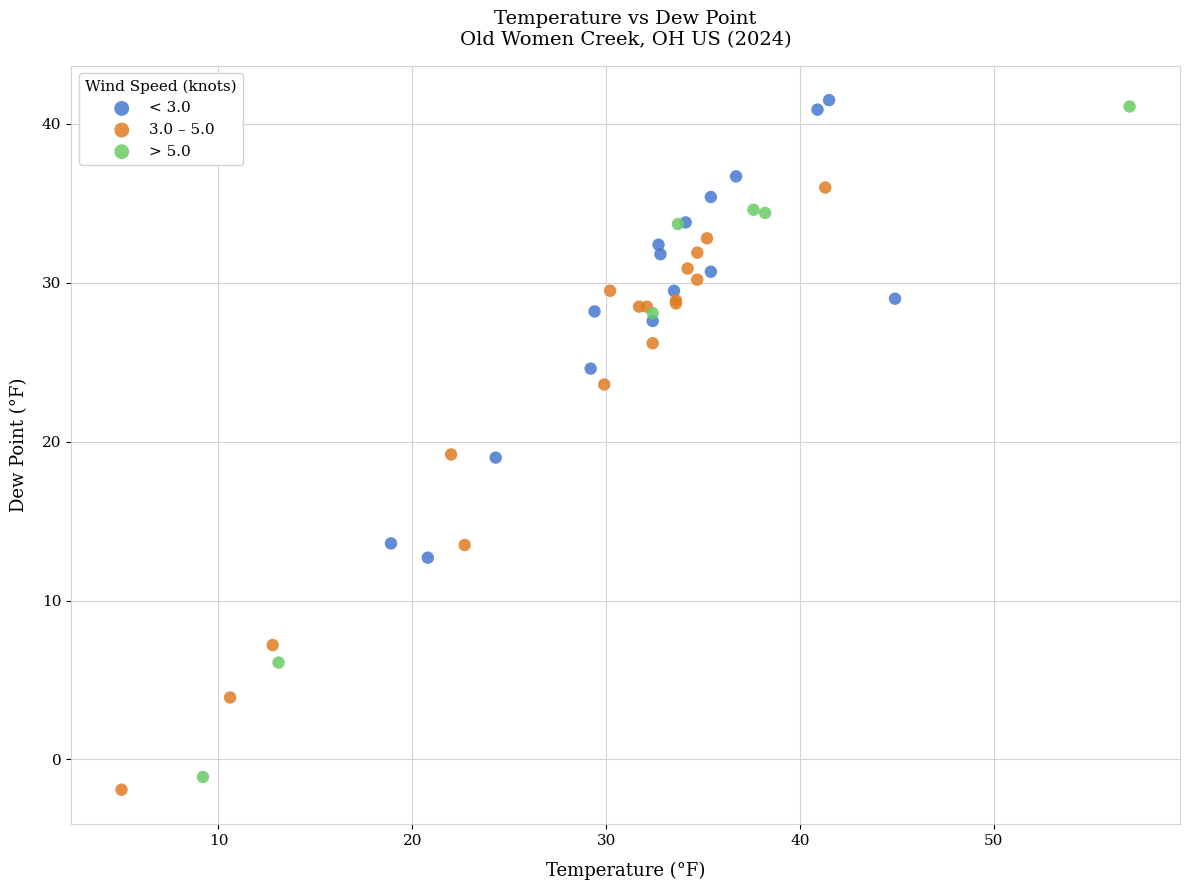

Which series has the largest Y range (max minus min)?

> 5.0